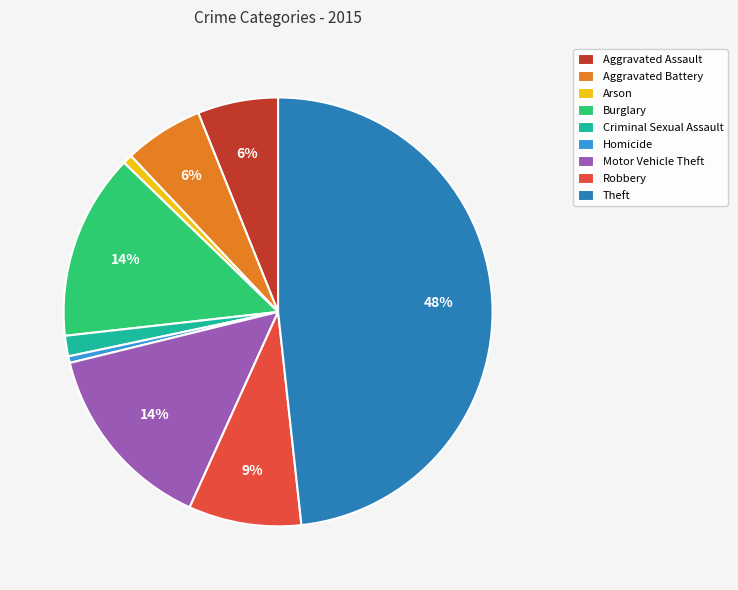

Do Arson and Motor Vehicle Theft together represent more than half of the pie?

No